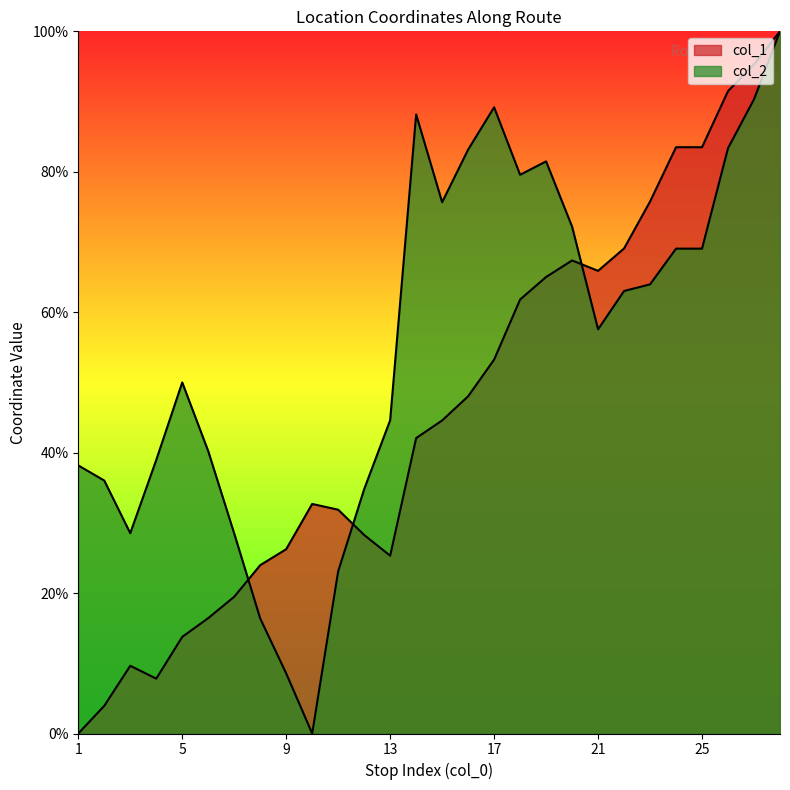

How many values in the col_2 series are below 63?

14